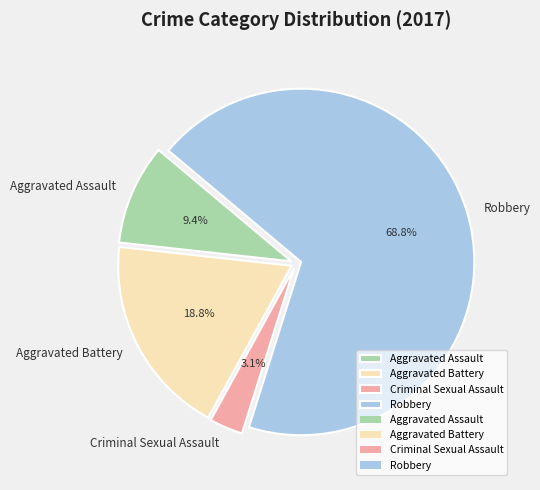

The Robbery slice represents 56% of the pie. True or false?

False